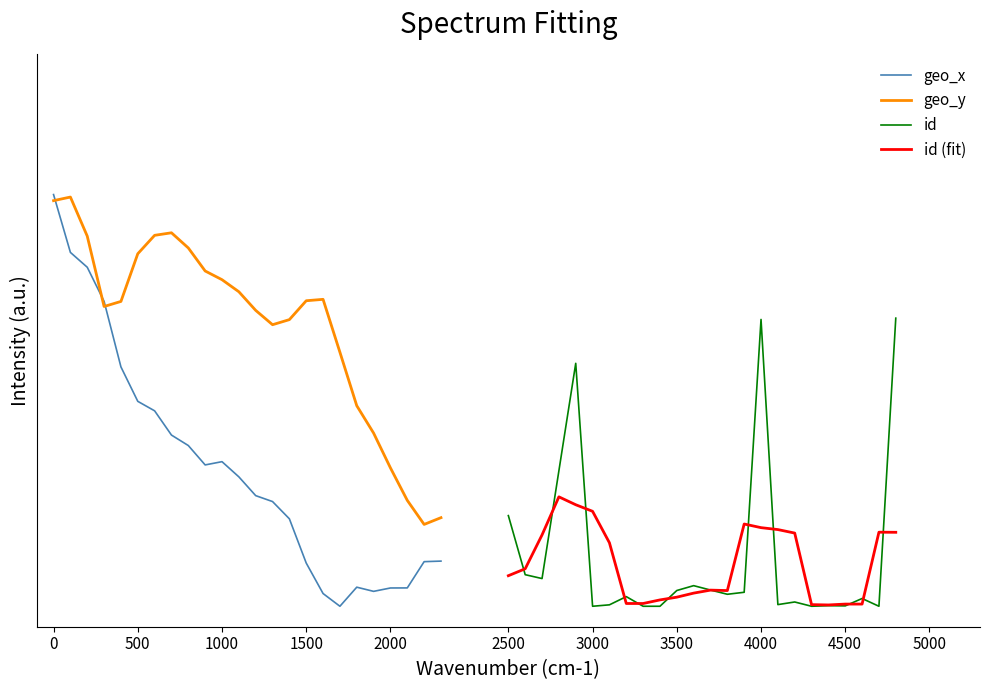

What is the average value of the id series?

0.1